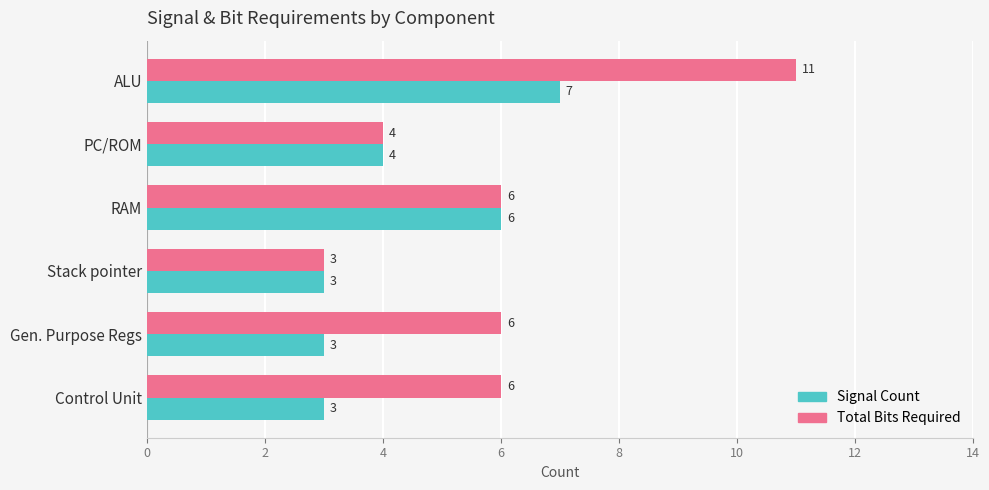

What is the total value across all series at Stack pointer?

6